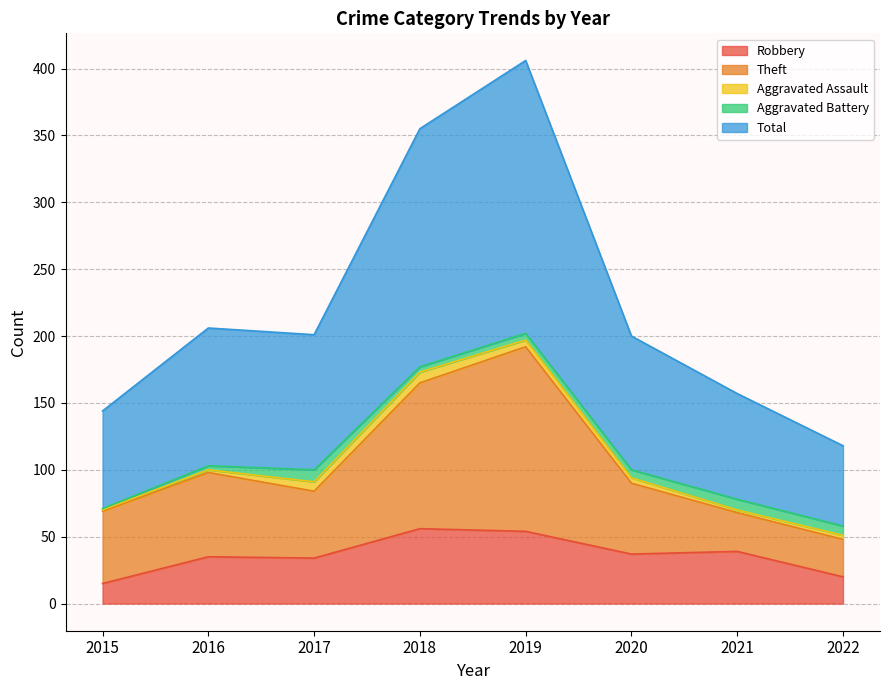

What is the difference between the second highest and minimum values in the Robbery series?

39